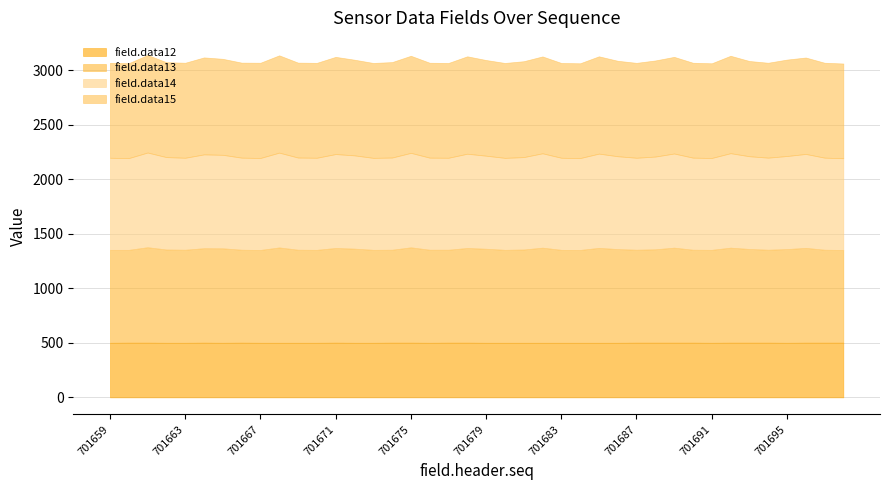

What are all the series names shown in the legend?

field.data12, field.data13, field.data14, field.data15